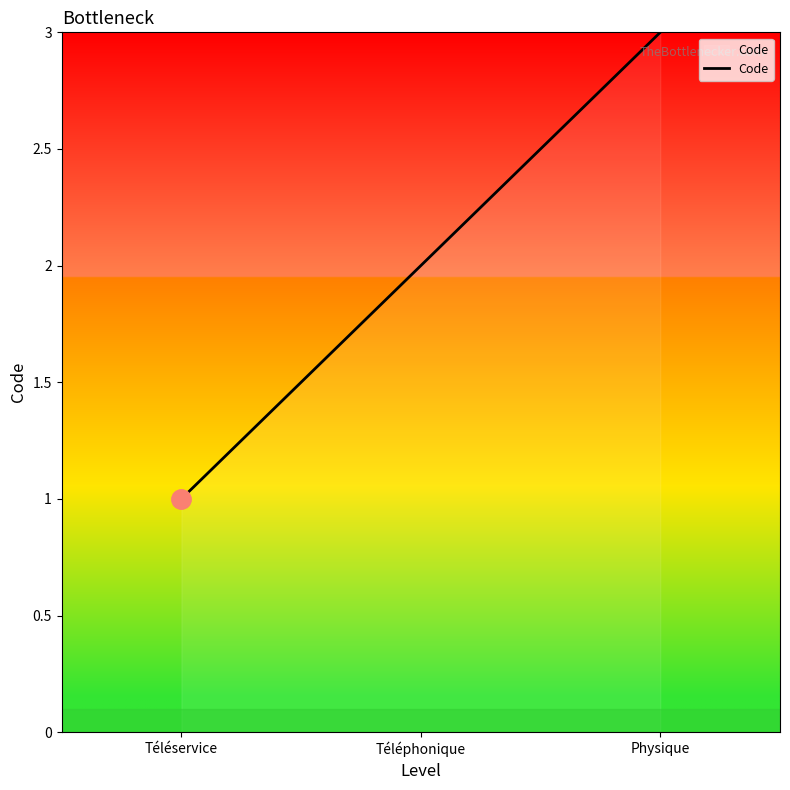

What is the difference between the maximum and minimum values?

2